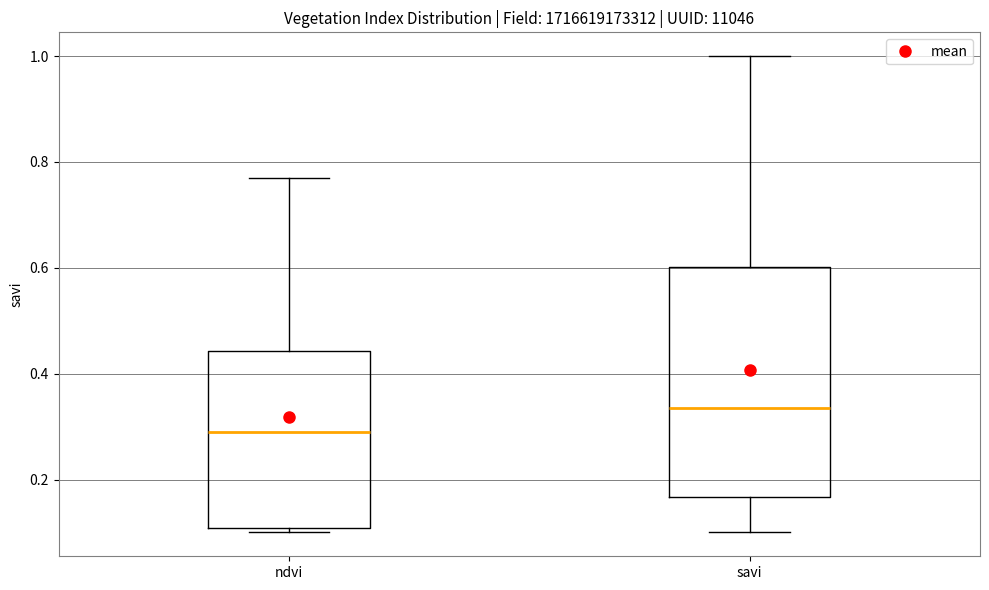

Reading left to right, transcribe this box plot: for each box, give where its median line is, the range the box spans, and where its two whiskers end, as read against the y-axis. The values are not printed on the chart, so give them approximately, as read against the axis.

ndvi: median 0.30, box 0.10 to 0.44, whiskers 0.10 (just below the box's lower edge) to 0.78
savi: median 0.34, box 0.16 to 0.60, whiskers 0.10 to 1.00